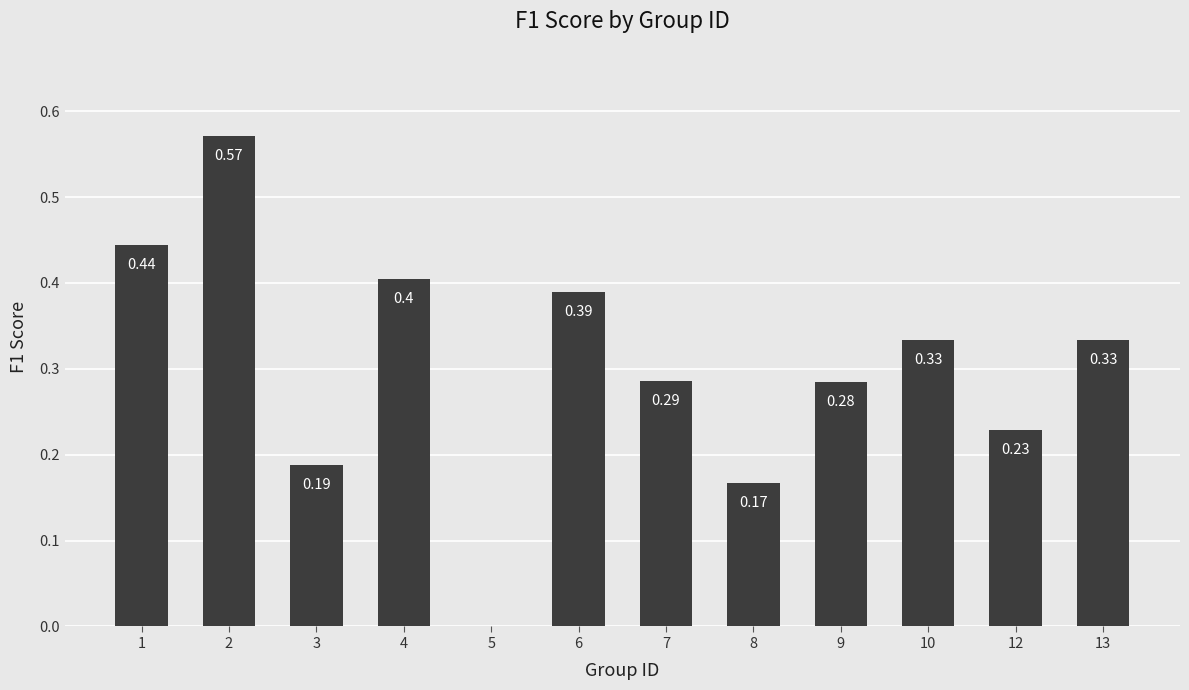

What is the change in value from 2 to 5?

-0.6